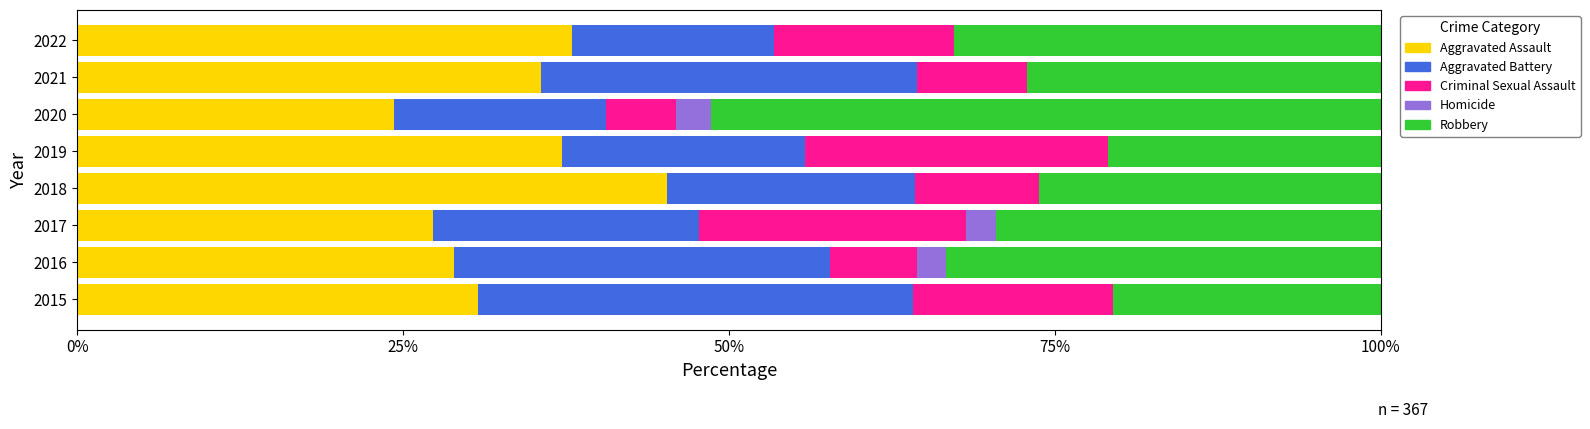

What is the total value across all series at 2019?

100.0